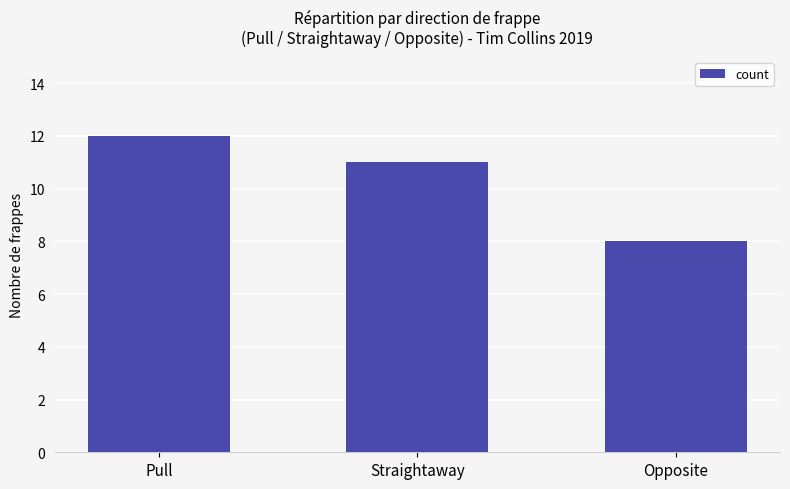

What is the label of the 2nd bar from the right?

Straightaway